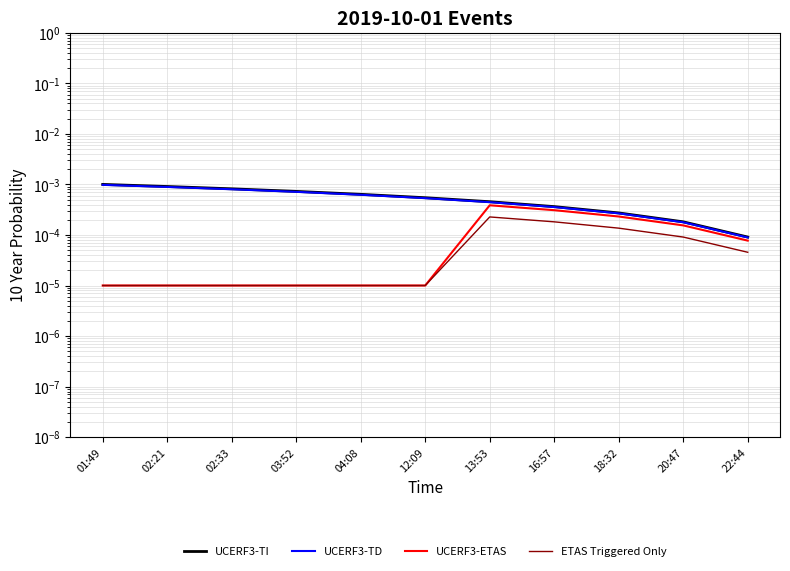

True or false: ETAS Triggered Only and UCERF3-TD intersect in this chart.

False